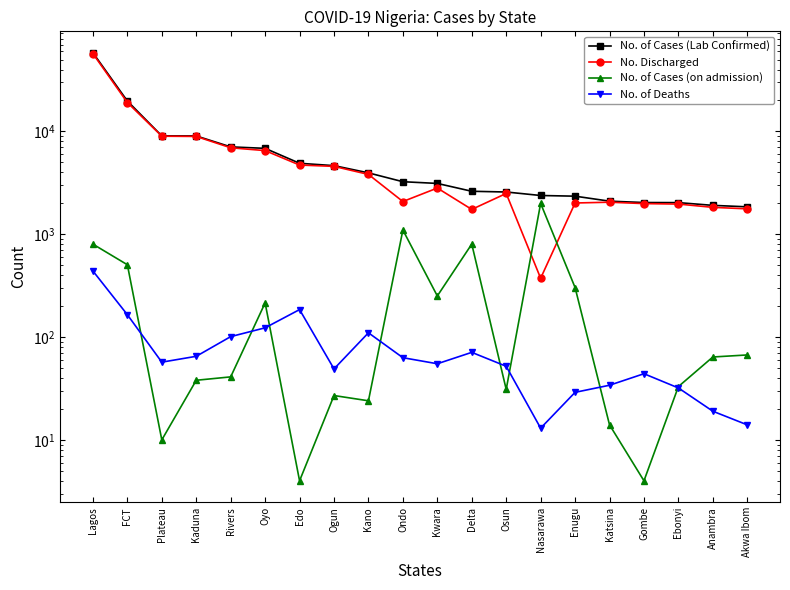

Which category has the lowest value across all series?

Edo